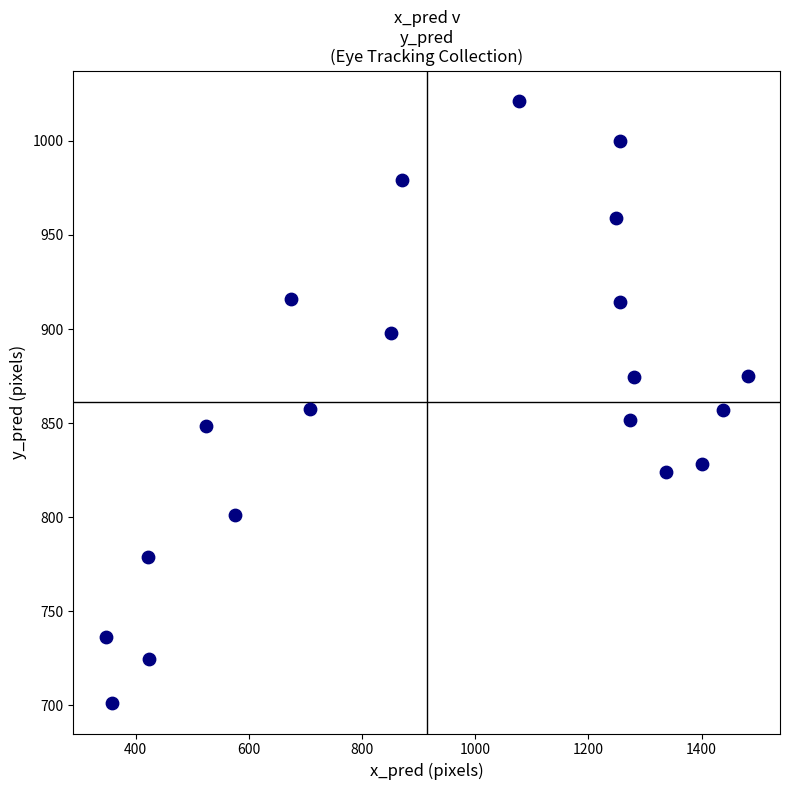

What is the range of Y values (max minus min)?

320.1